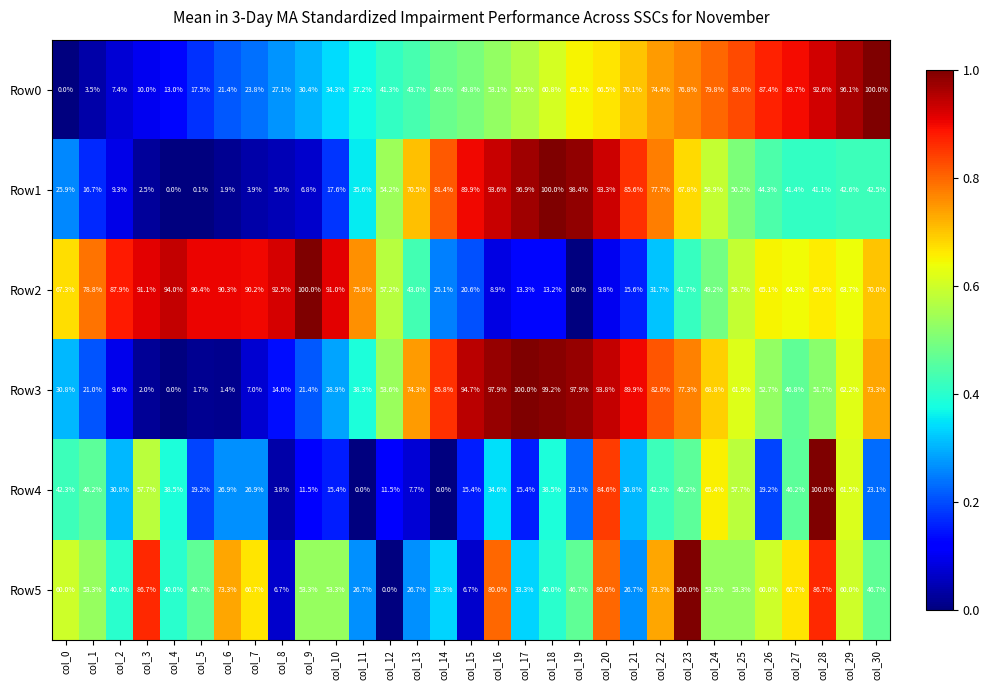

What is the average value of the Row1 series?

47.0